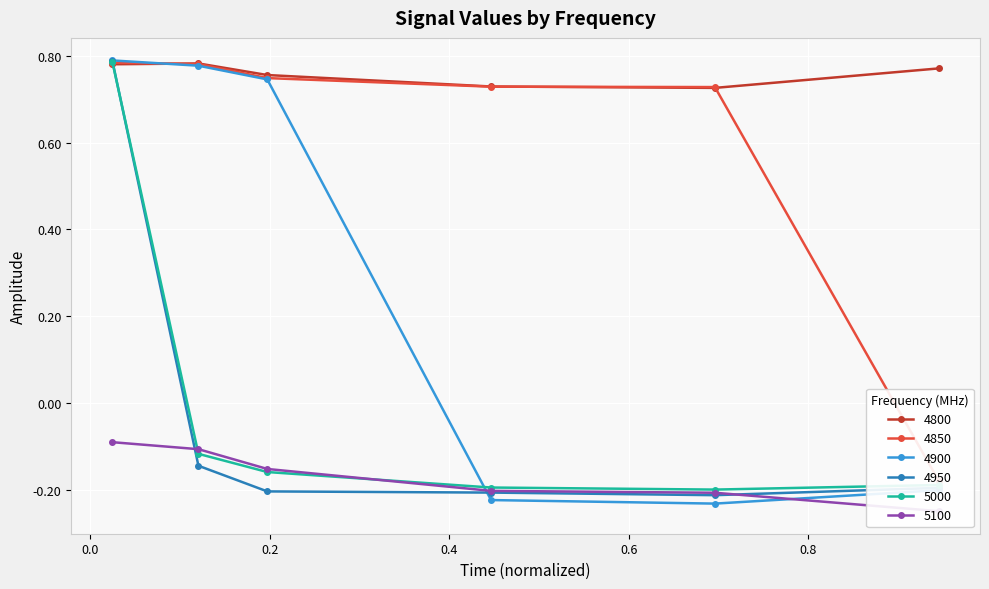

Between which two adjacent categories do 4900 and 4850 first intersect?

0.02465753424657534 and 0.1205479452054795